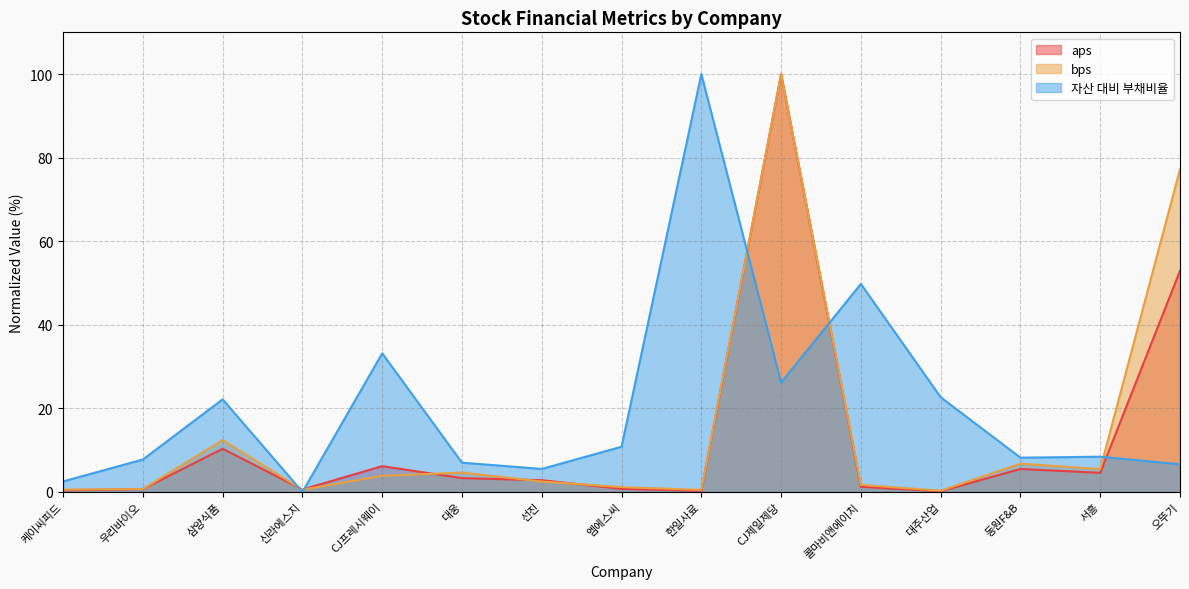

True or false: bps has more than 0 interior local peaks.

True